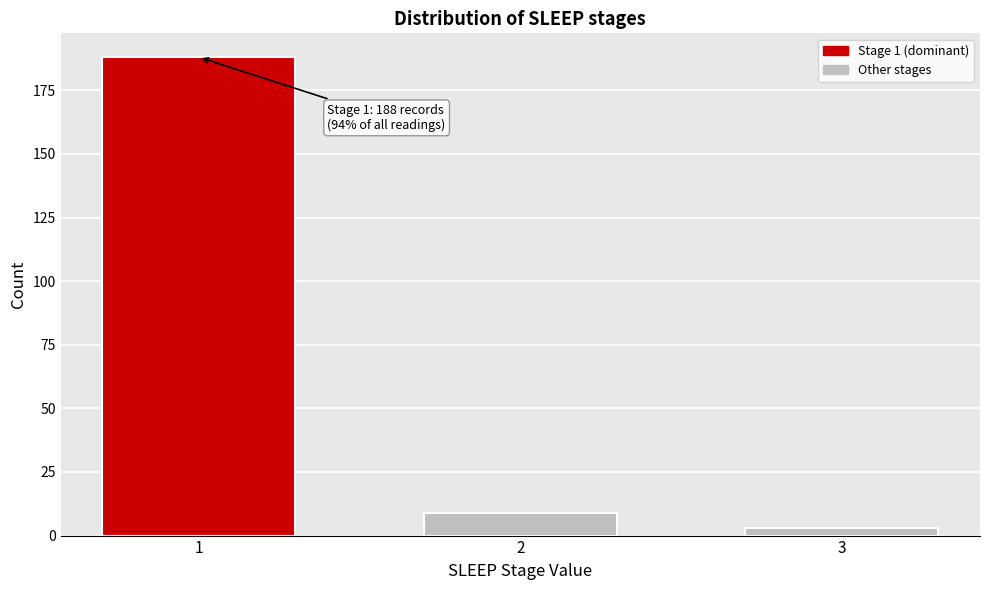

Reading left to right, what are all the values shown in this chart?

188	9	3